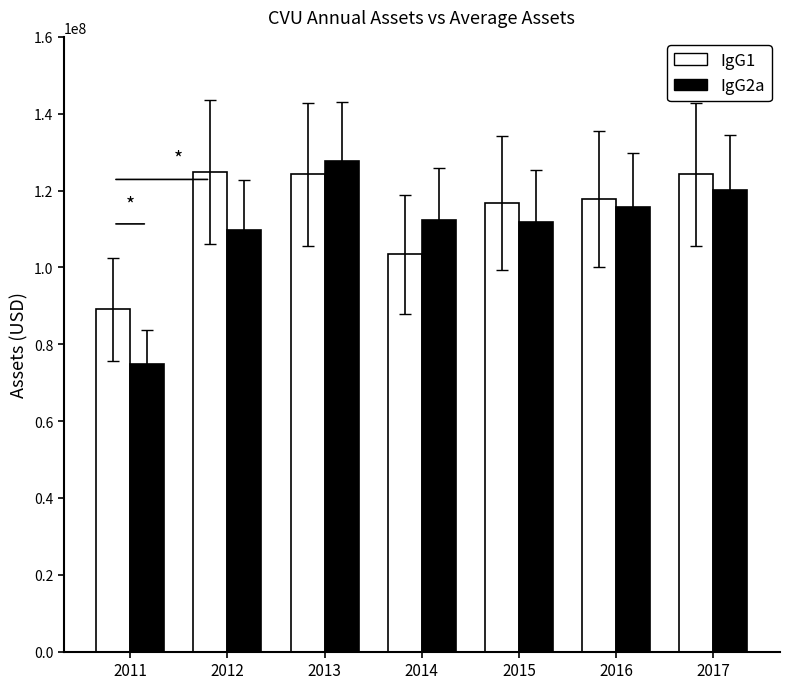

What is the total value across all series at 2012?

234512208